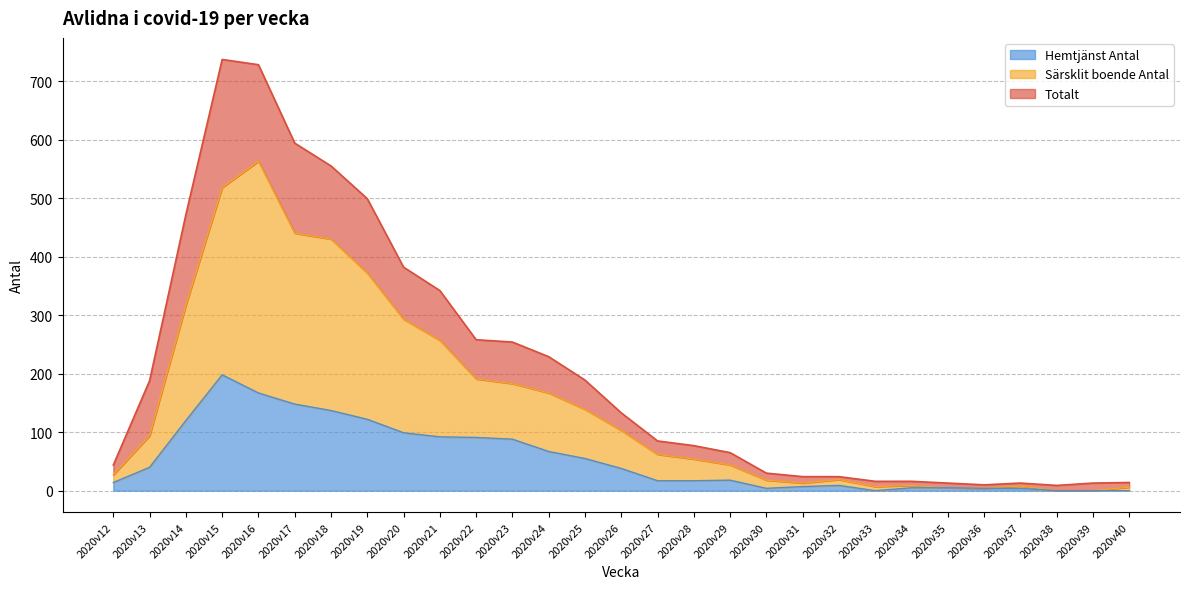

Read the Särsklit boende Antal value at 2020v28.

54